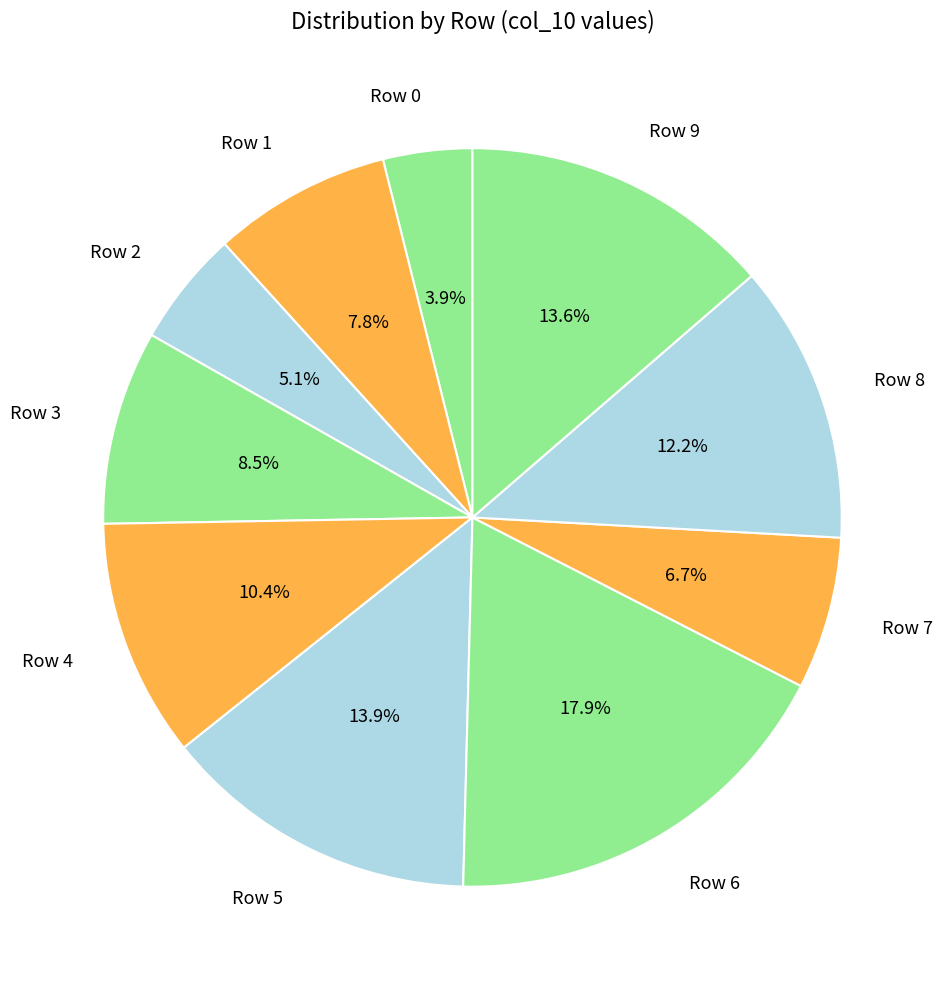

True or false: Row 4 accounts for 20% of the total.

False